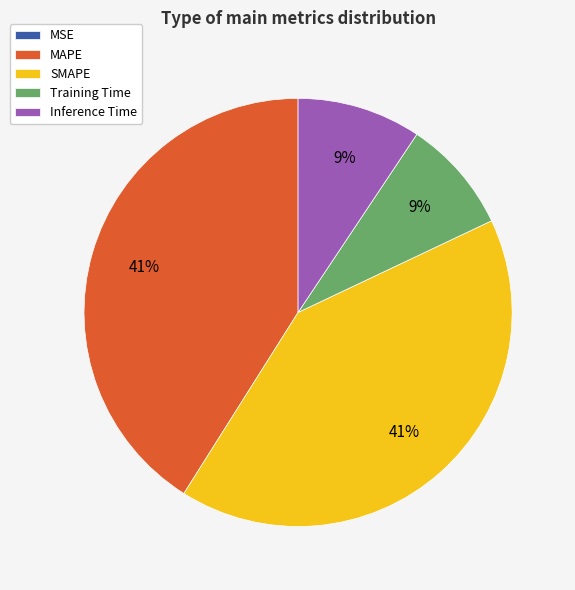

Does Training Time account for over 50% of the chart?

No